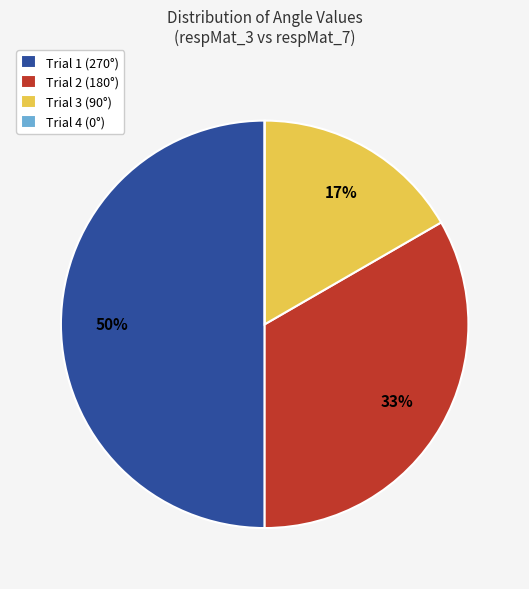

Which category has the biggest portion of the pie?

Trial 1 (270°)